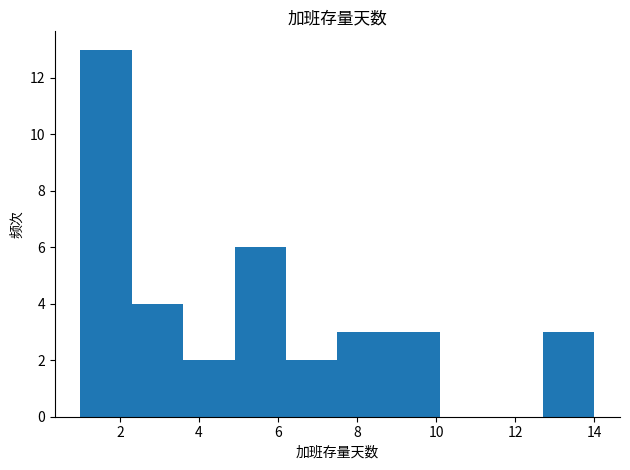

Over which range of the x-axis is the bar tallest?

1.0 to 2.3